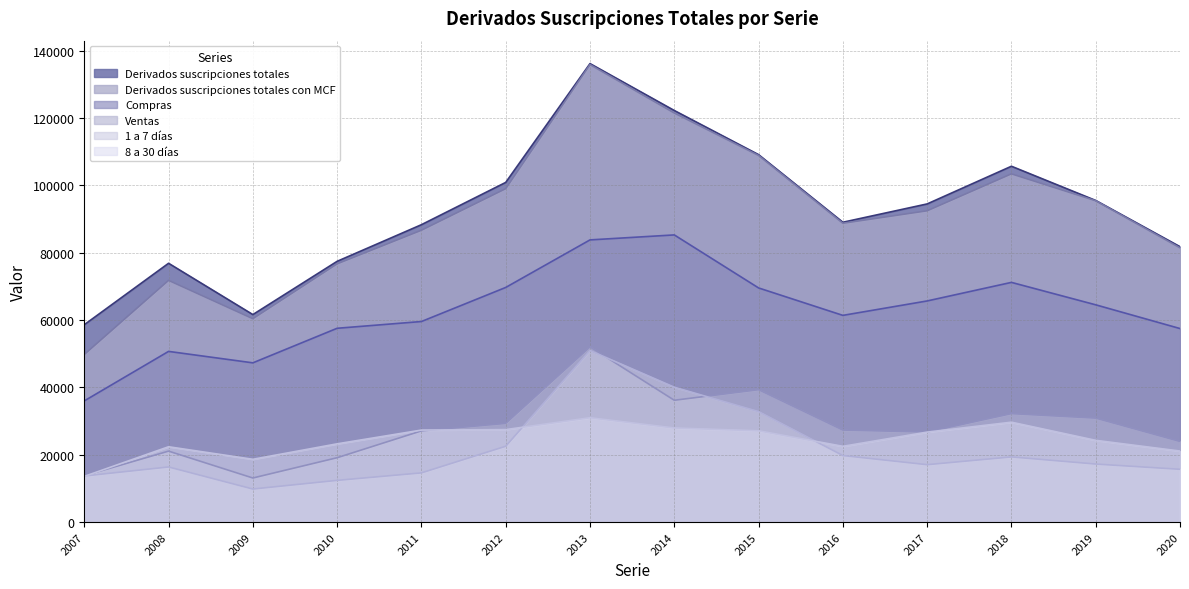

True or false: Compras has a value of 50717 at 2008.

True